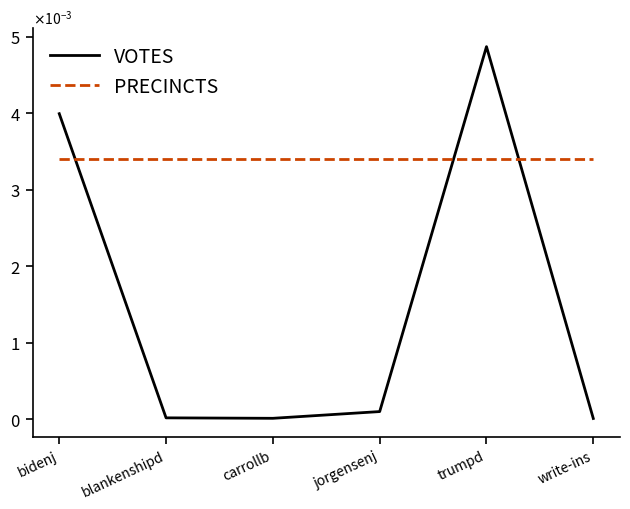

Which category has the lowest value across all series?

write-ins